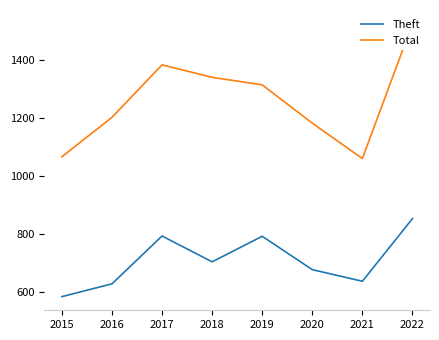

What is the difference between the second highest and second lowest values in the Theft series?

165